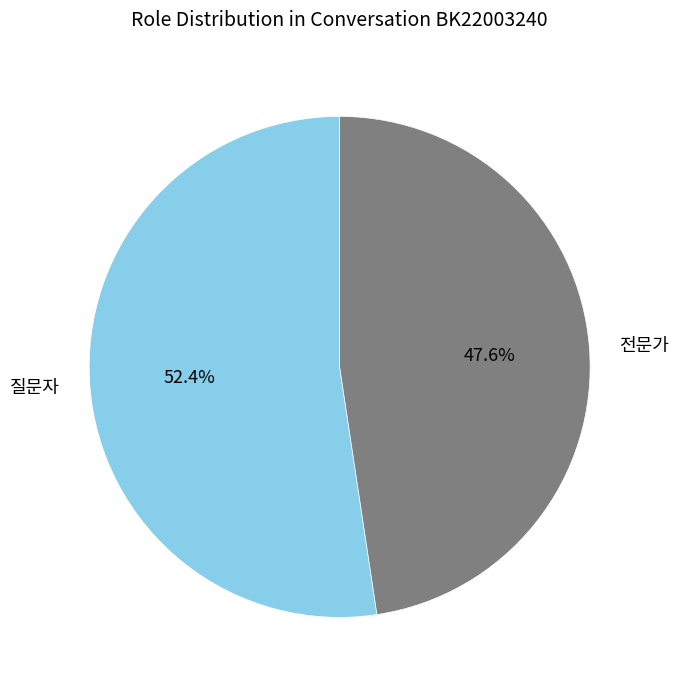

Is 전문가 the majority of the pie?

No